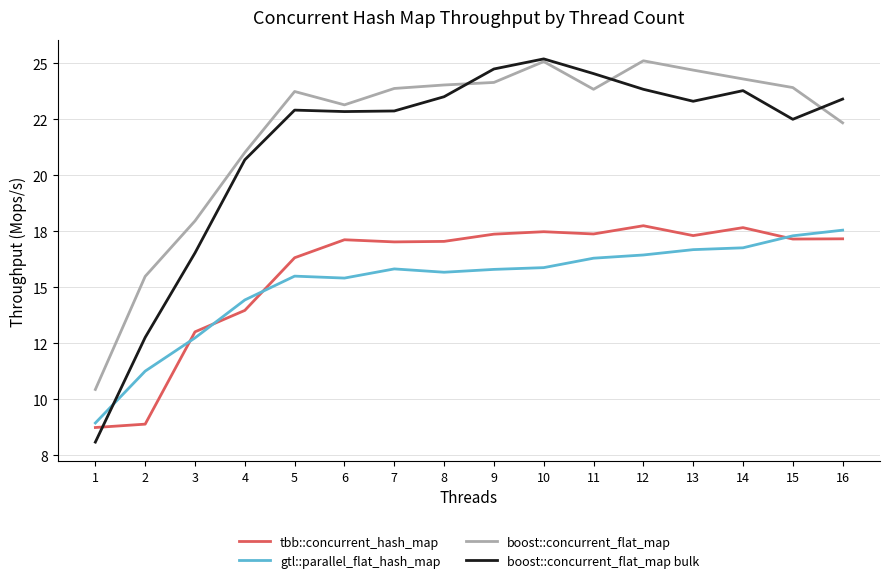

Between which two adjacent categories do gtl::parallel_flat_hash_map and tbb::concurrent_hash_map first intersect?

2 and 3